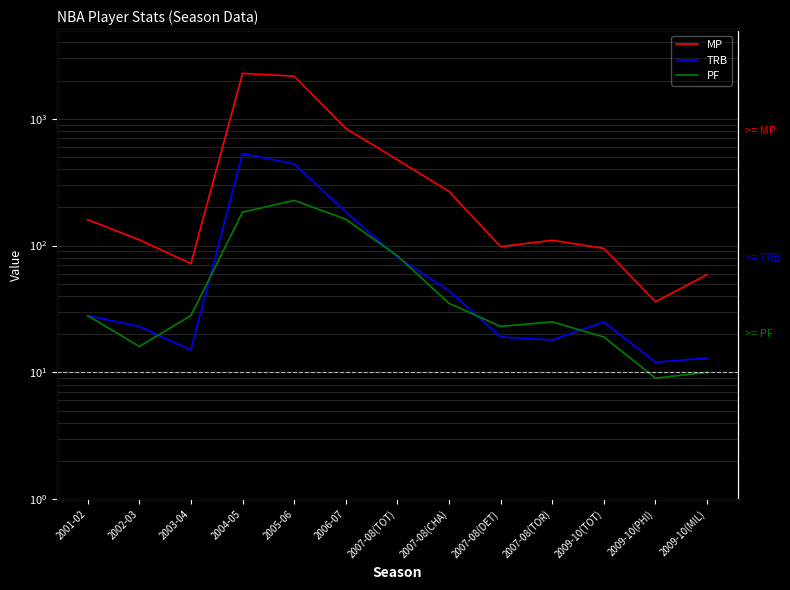

What is the sum of the MP values at 2007-08(TOR) and 2002-03?

221